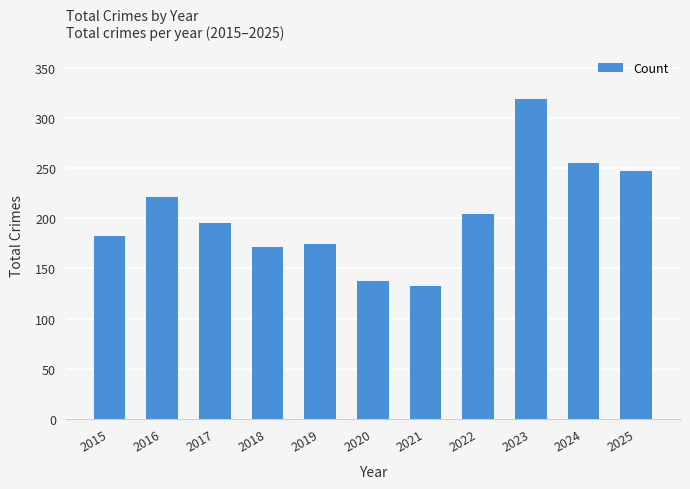

Approximately how many times larger is the value at 2015 compared to 2021?

1.4